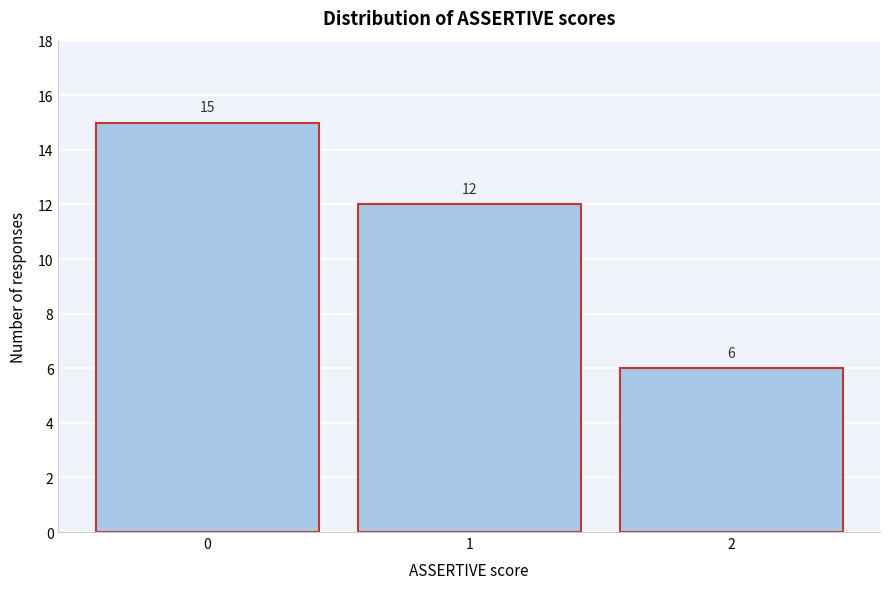

Reading right to left, transcribe all the data shown in this chart.

2=6	1=12	0=15